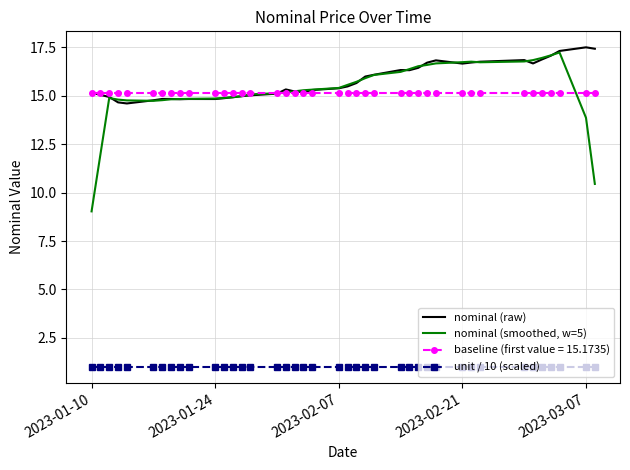

What is the maximum value for nominal (smoothed, w=5)?

17.2